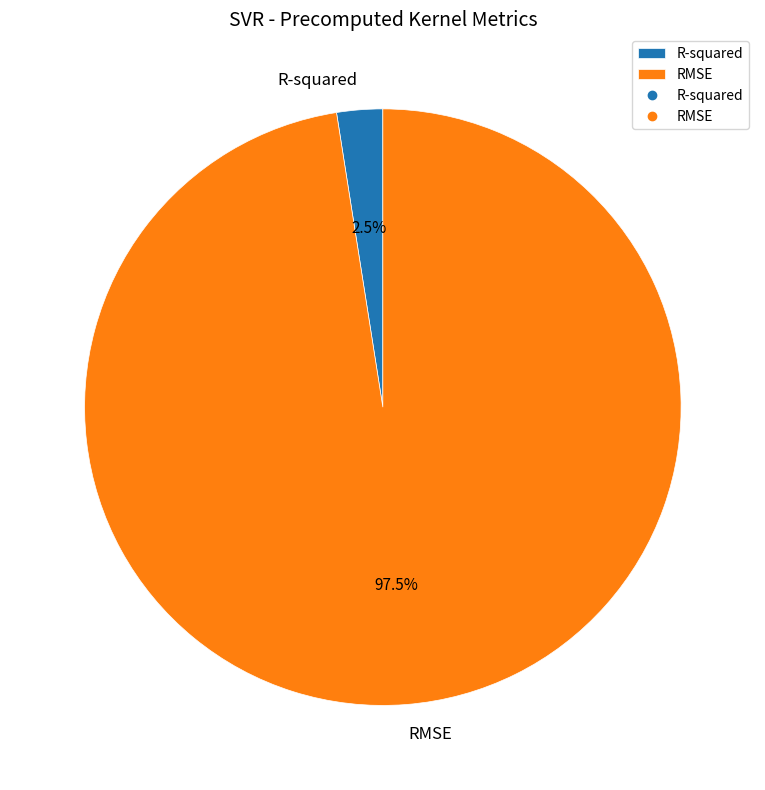

Which has a higher value, R-squared or RMSE?

RMSE